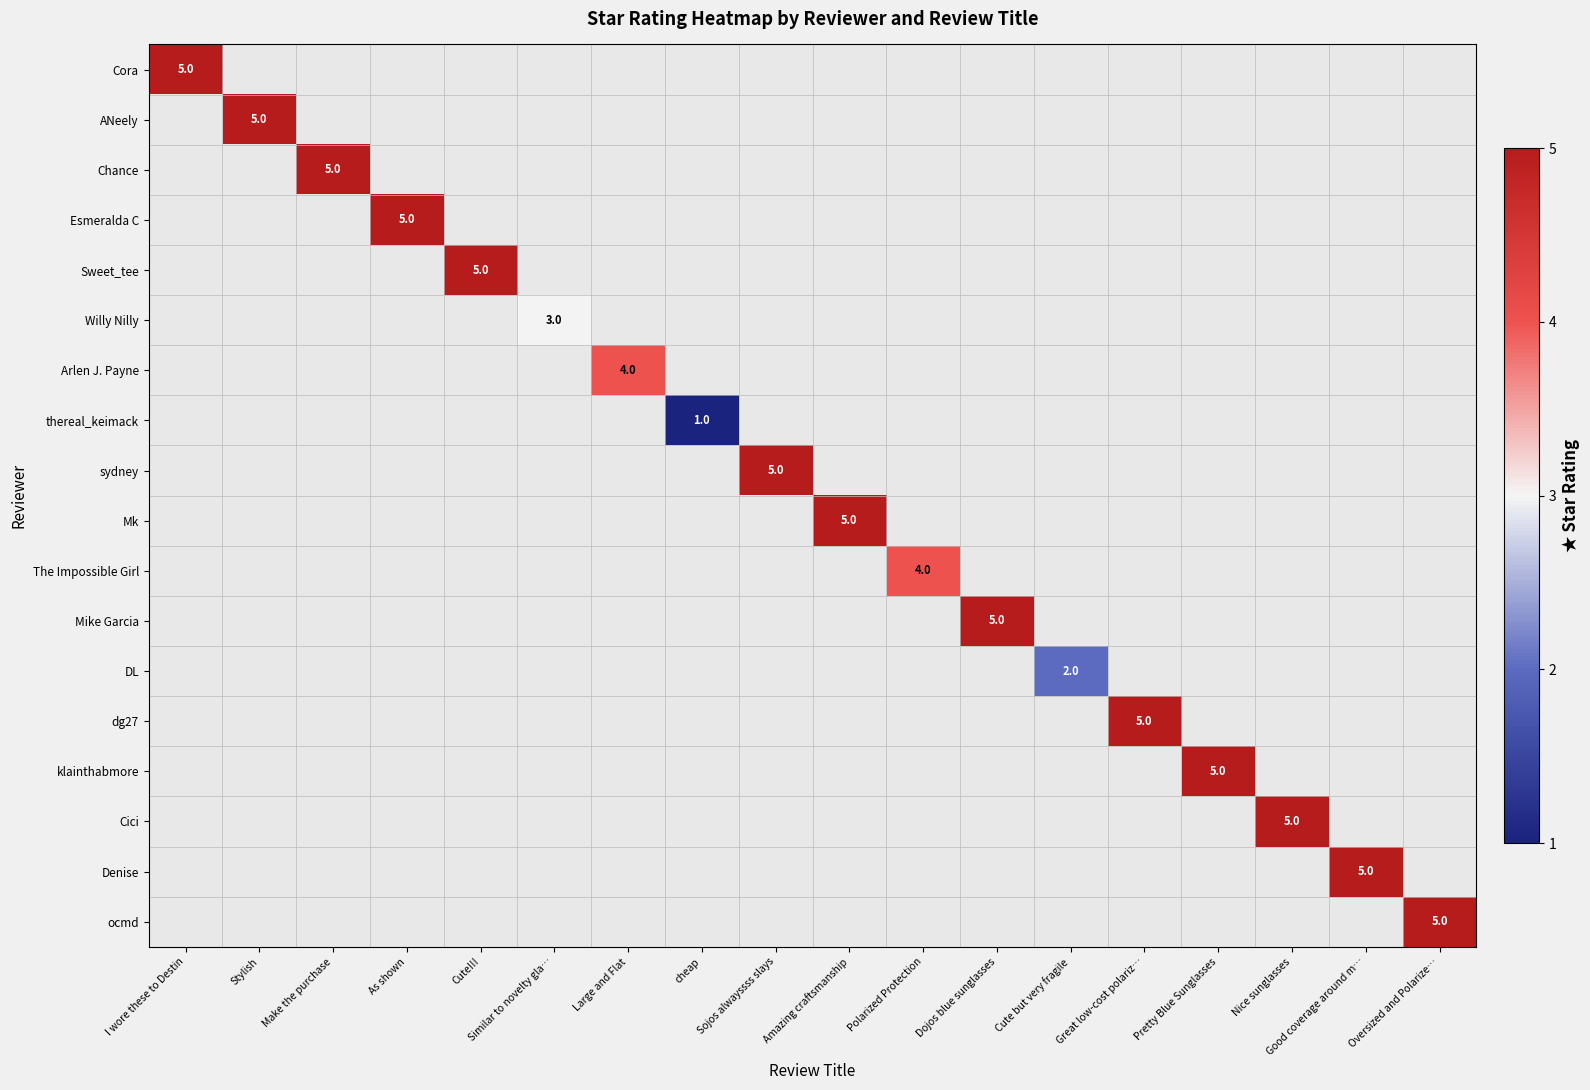

How many positive values does the ocmd series have?

1